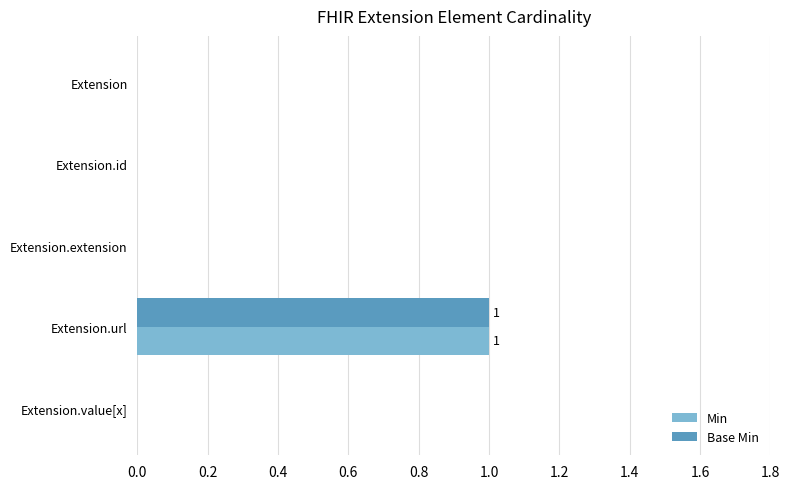

Is it true that Min equals 1 at Extension?

False